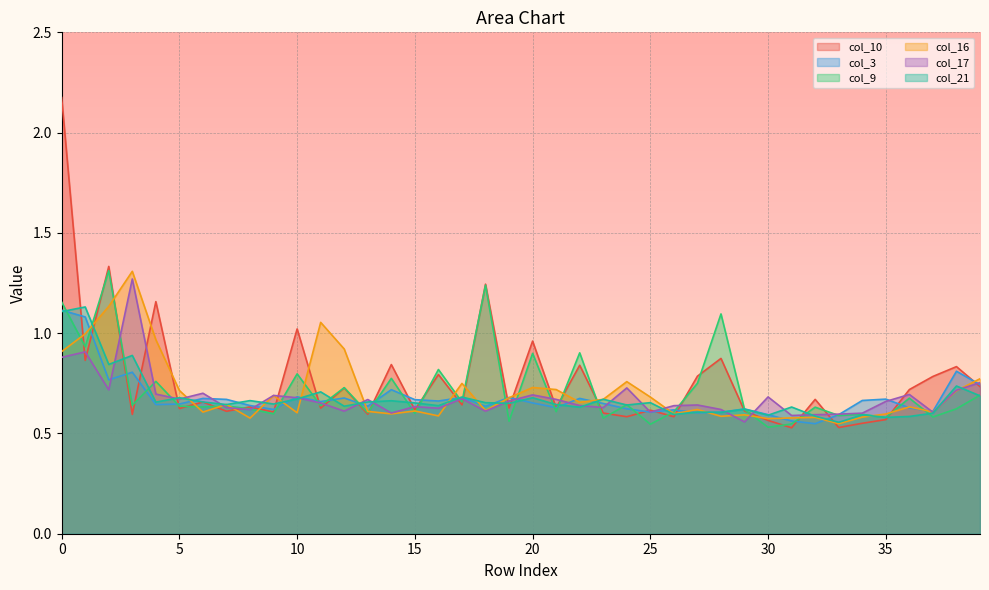

What is the difference between the maximum and second lowest values in the col_21 series?

0.6